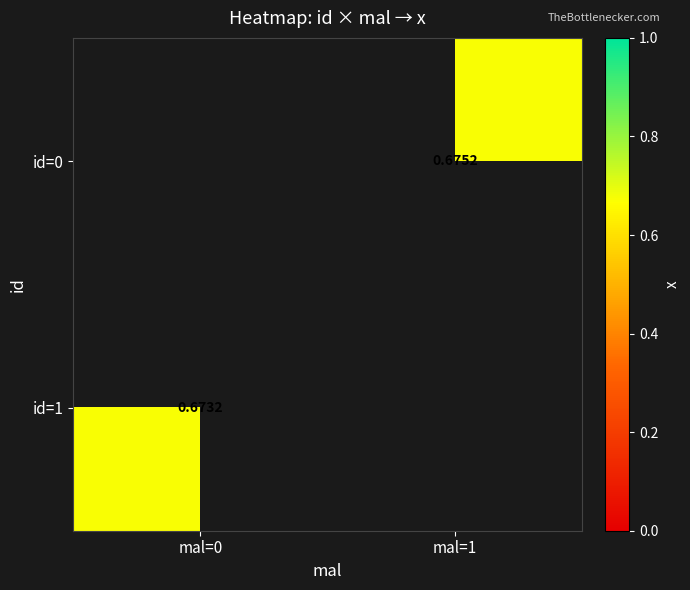

Rank the categories by id=1 value from lowest to highest.

mal=0, mal=1